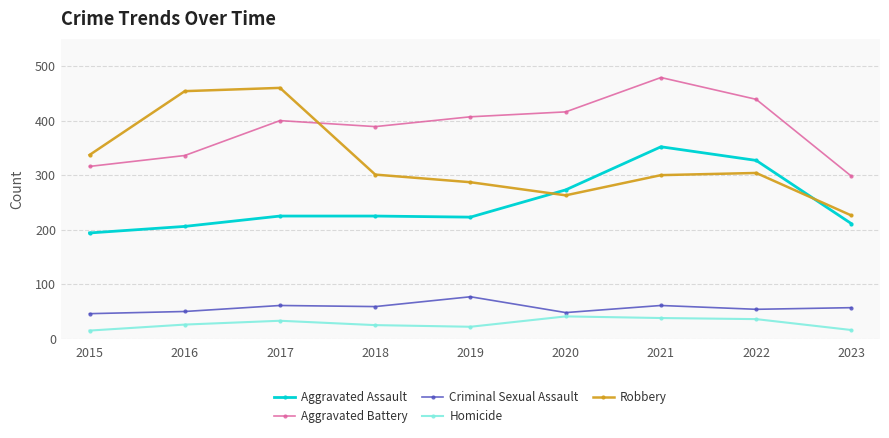

At which label is Robbery closest to 343?

2015